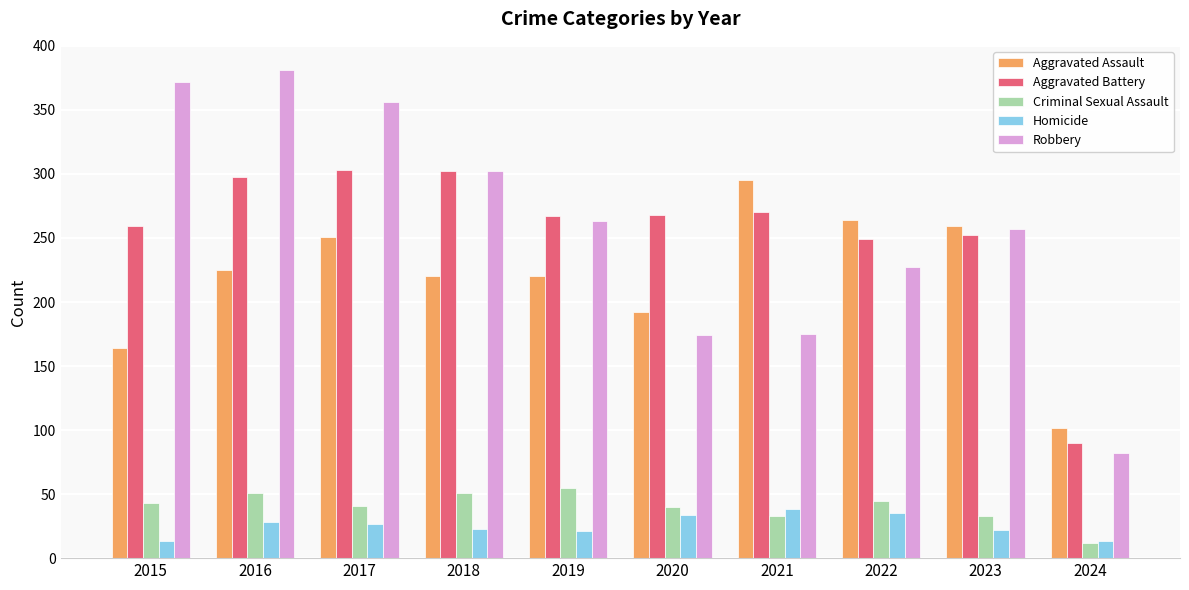

True or false: Homicide has a value of 61 at 2022.

False